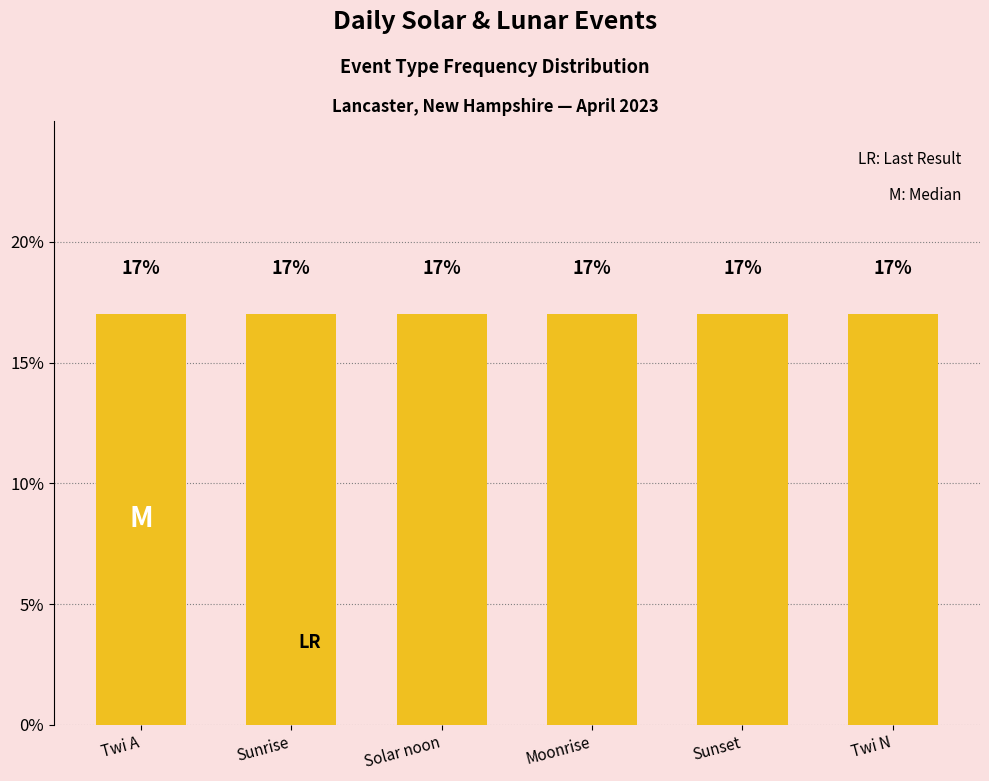

What is the label of the 5th bar from the right?

Sunrise